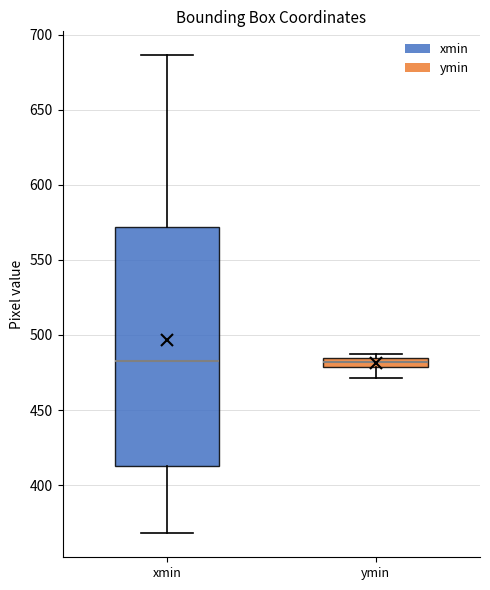

Which box is the tallest, from its lower edge to its upper edge?

xmin